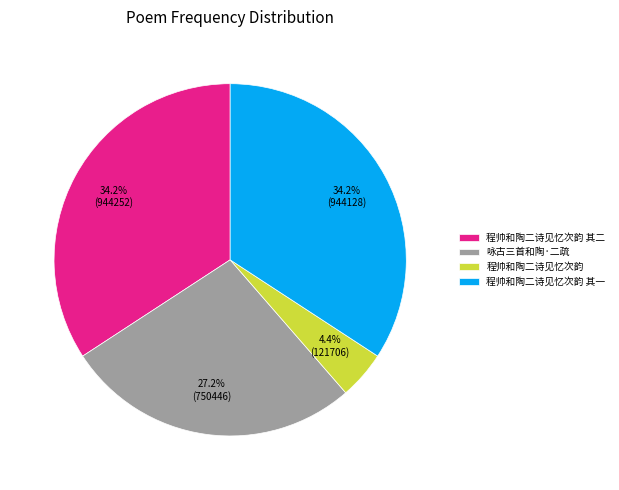

Approximately how many times larger is the value at 程帅和陶二诗见忆次韵 其二 compared to 咏古三首和陶·二疏?

1.3